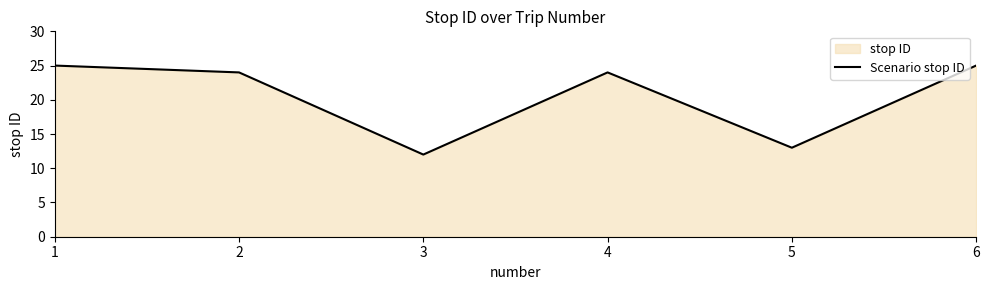

Rank the categories by value from lowest to highest.

3, 5, 2, 4, 1, 6